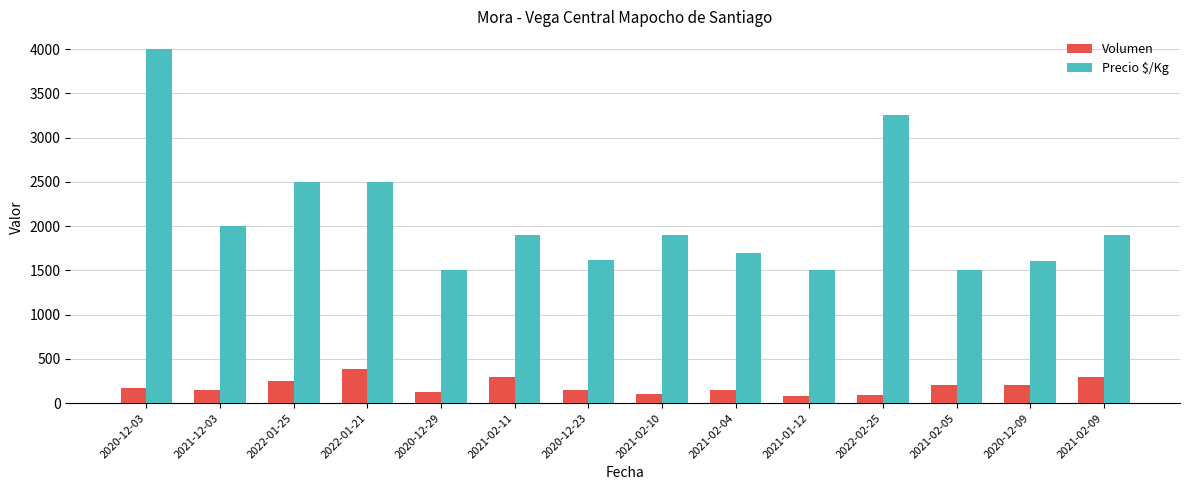

Which series has the largest range (max minus min)?

Precio $/Kg